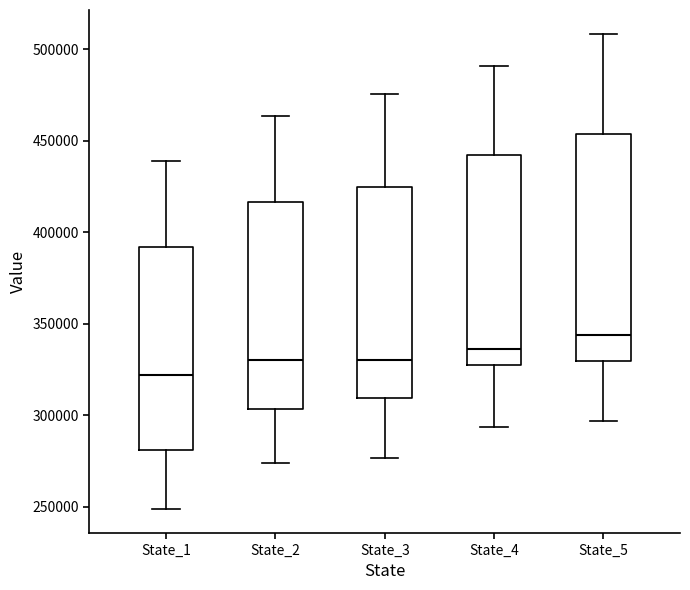

Which box has the highest median line?

State_5